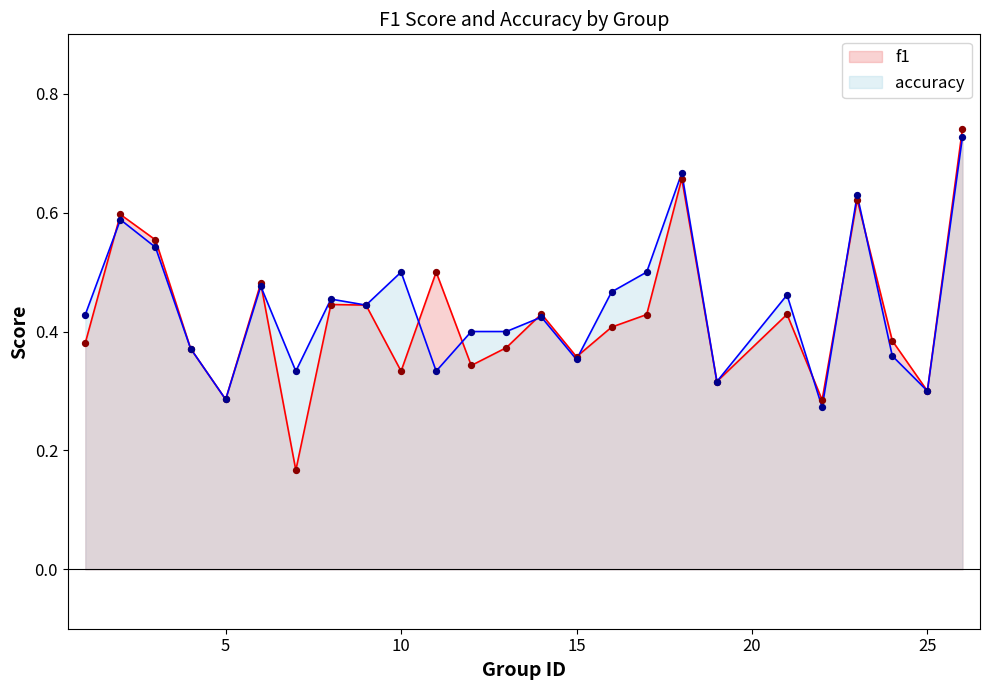

Which series has the widest spread of Y values?

f1